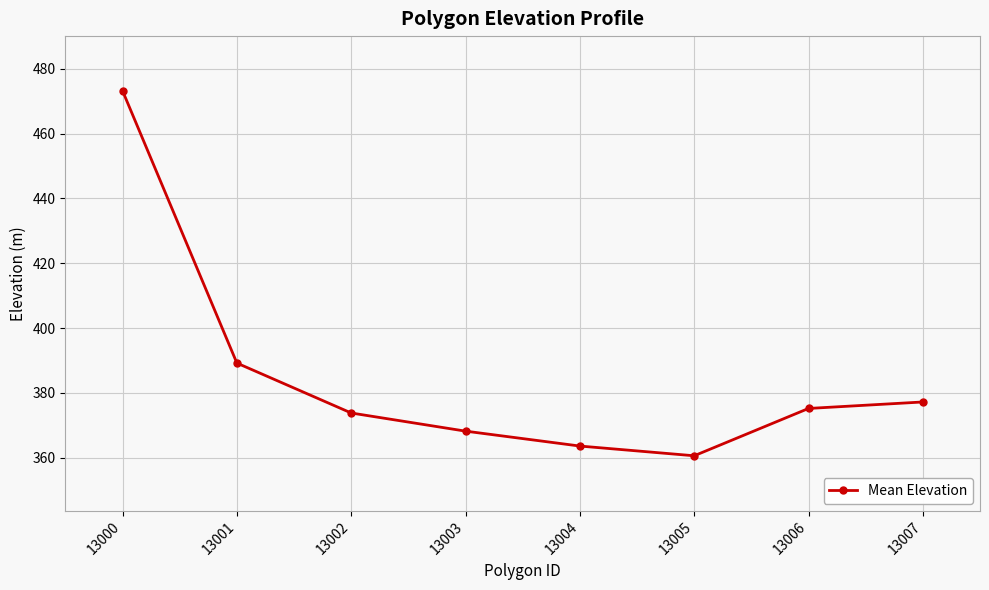

The chart shows a value of 375.2 at 13006. True or false?

True